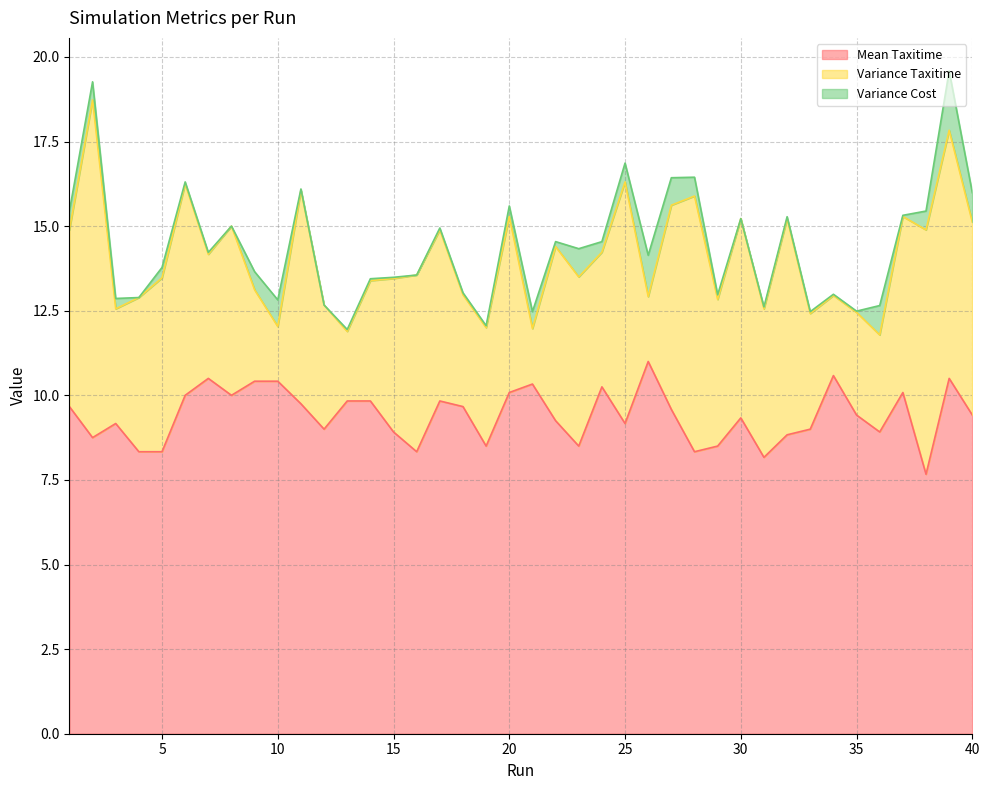

Reading left to right, extract all data points from this chart.

Mean Taxitime: 1=9.7	2=8.8	3=9.2	4=8.3	5=8.3	6=10.0	7=10.5	8=10.0	9=10.4	10=10.4	11=9.8	12=9.0	13=9.8	14=9.8	15=8.9	16=8.3	17=9.8	18=9.7	19=8.5	20=10.1	21=10.3	22=9.2	23=8.5	24=10.2	25=9.2	26=11.0	27=9.6	28=8.3	29=8.5	30=9.3	31=8.2	32=8.8	33=9.0	34=10.6	35=9.4	36=8.9	37=10.1	38=7.7	39=10.5	40=9.4
Variance Taxitime: 1=5.2	2=10.0	3=3.4	4=4.6	5=5.1	6=6.2	7=3.7	8=5.0	9=2.7	10=1.6	11=6.3	12=3.7	13=2.1	14=3.6	15=4.5	16=5.2	17=5.1	18=3.3	19=3.5	20=5.2	21=1.6	22=5.1	23=5.0	24=4.0	25=7.1	26=1.9	27=6.0	28=7.6	29=4.3	30=5.9	31=4.4	32=6.4	33=3.4	34=2.4	35=3.0	36=2.9	37=5.2	38=7.2	39=7.3	40=5.7
Variance Cost: 1=0.6	2=0.5	3=0.3	4=0.0	5=0.3	6=0.1	7=0.1	8=0.0	9=0.5	10=0.8	11=0.0	12=0.0	13=0.1	14=0.1	15=0.0	16=0.0	17=0.1	18=0.1	19=0.1	20=0.3	21=0.5	22=0.1	23=0.8	24=0.3	25=0.6	26=1.2	27=0.8	28=0.6	29=0.1	30=0.0	31=0.1	32=0.1	33=0.1	34=0.0	35=0.0	36=0.9	37=0.0	38=0.6	39=1.8	40=0.9